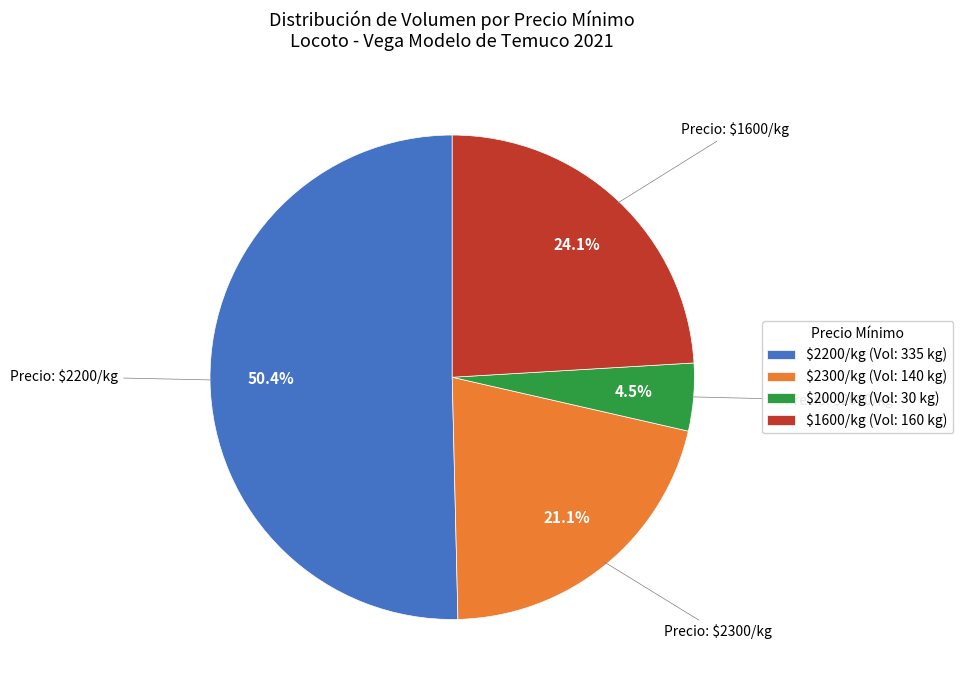

Which slice represents more than half of the pie?

$2200/kg (Vol: 335 kg)